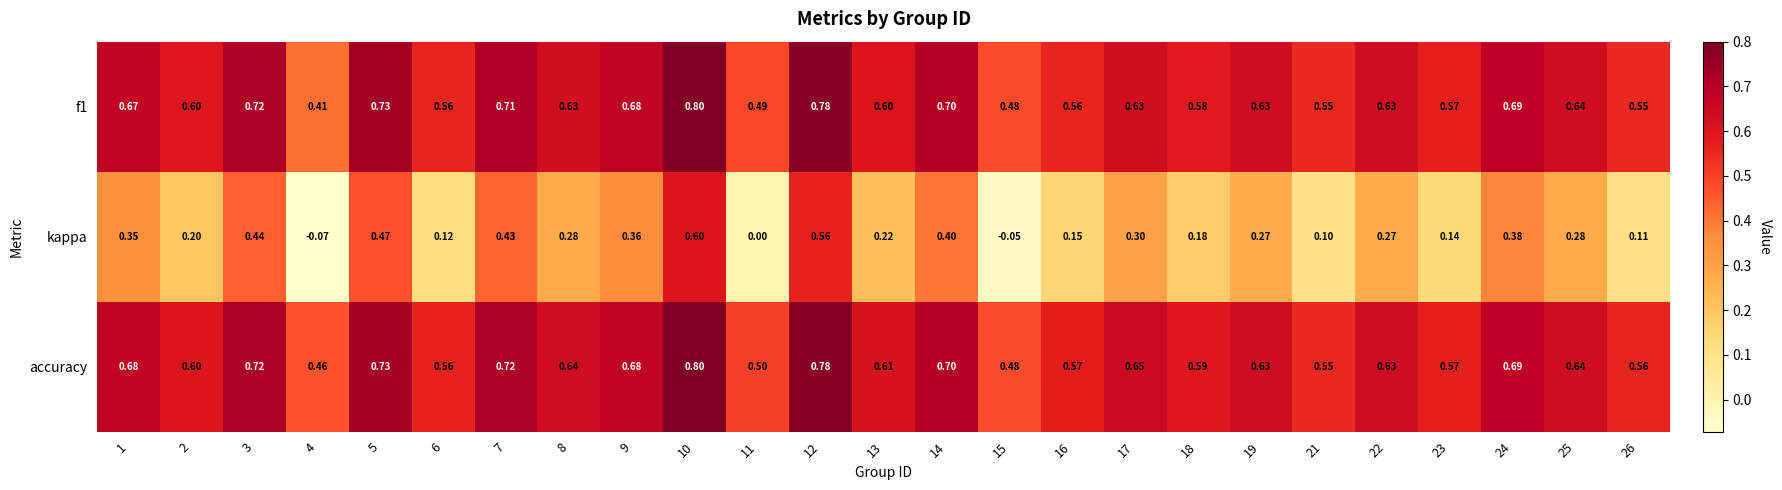

Is the value of kappa at 5 greater than the value of f1 at 11?

No